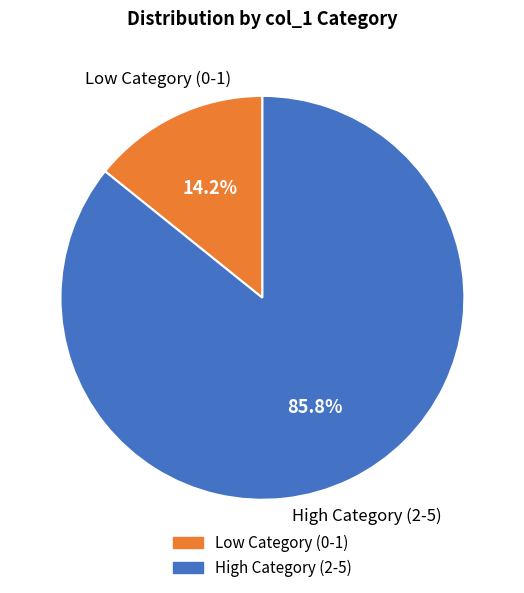

Is there a majority slice in this chart?

Yes